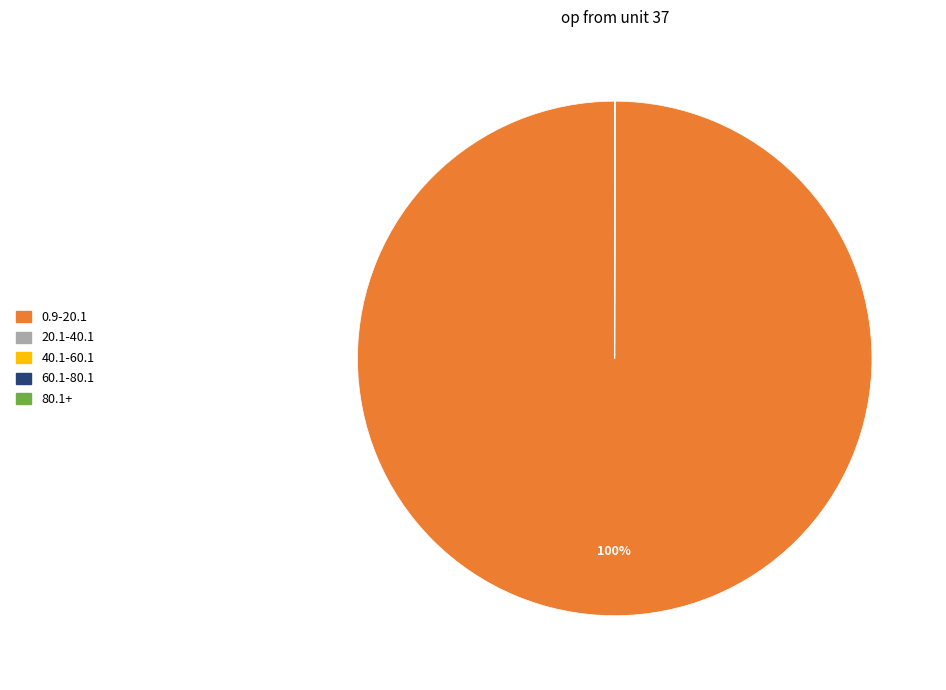

To the nearest percent, what is the average slice percentage?

20%